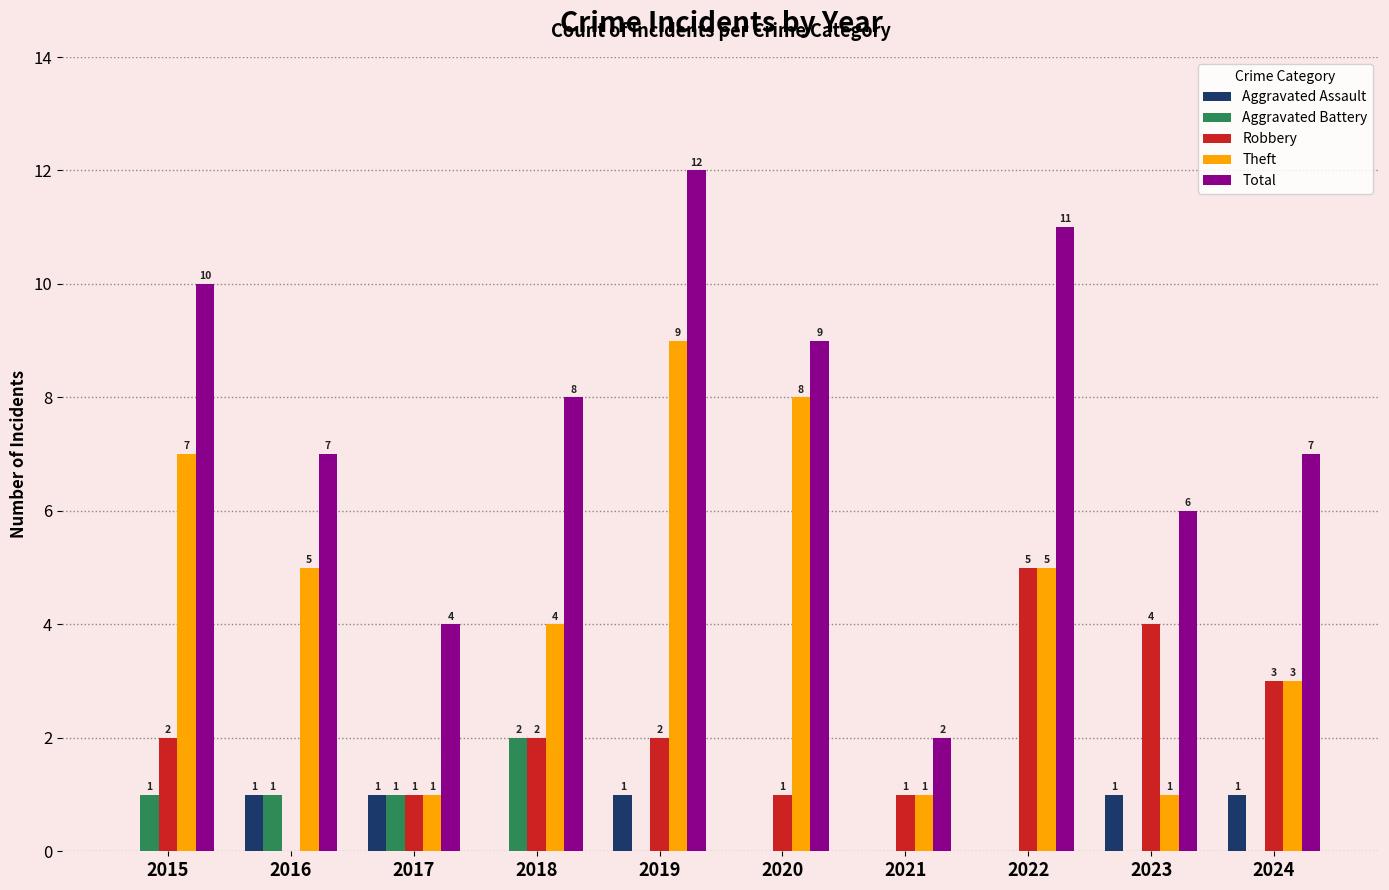

How many distinct data groups are displayed?

5